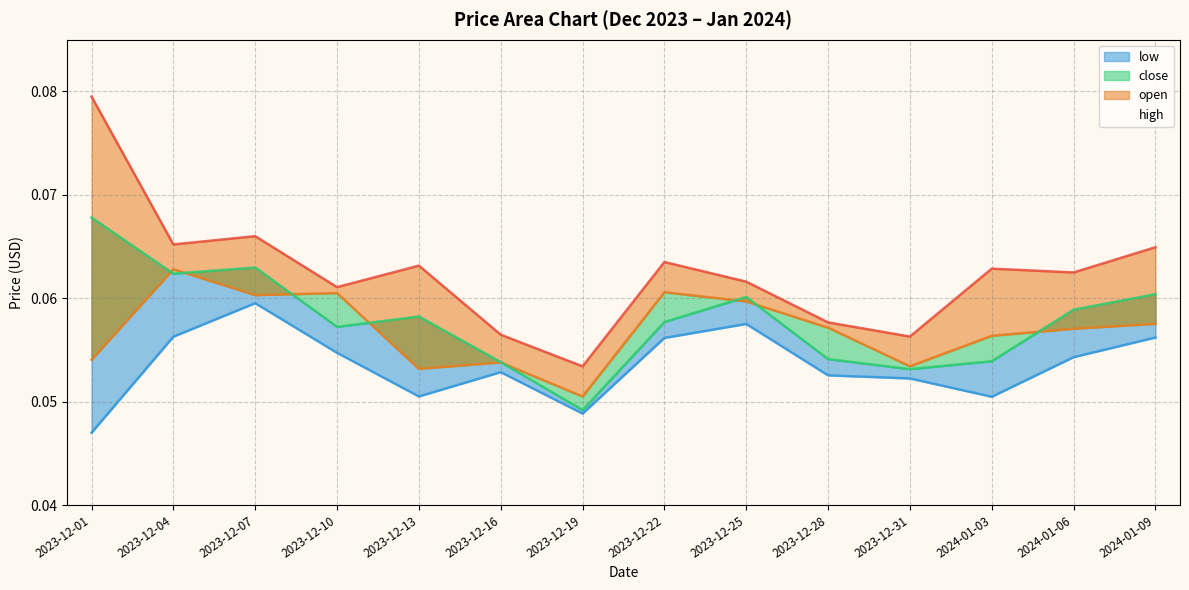

What is the greatest value displayed?

0.1